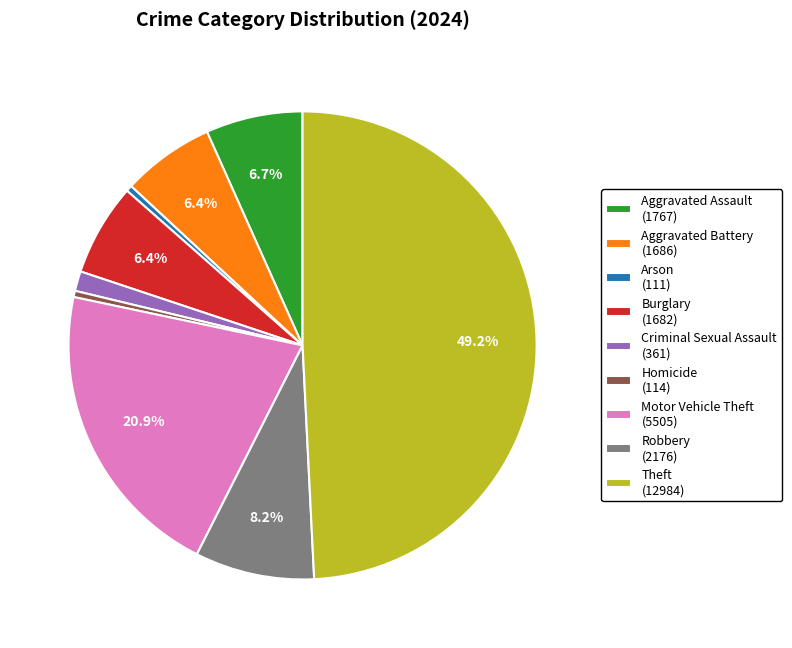

The Theft slice represents 49% of the pie. True or false?

True